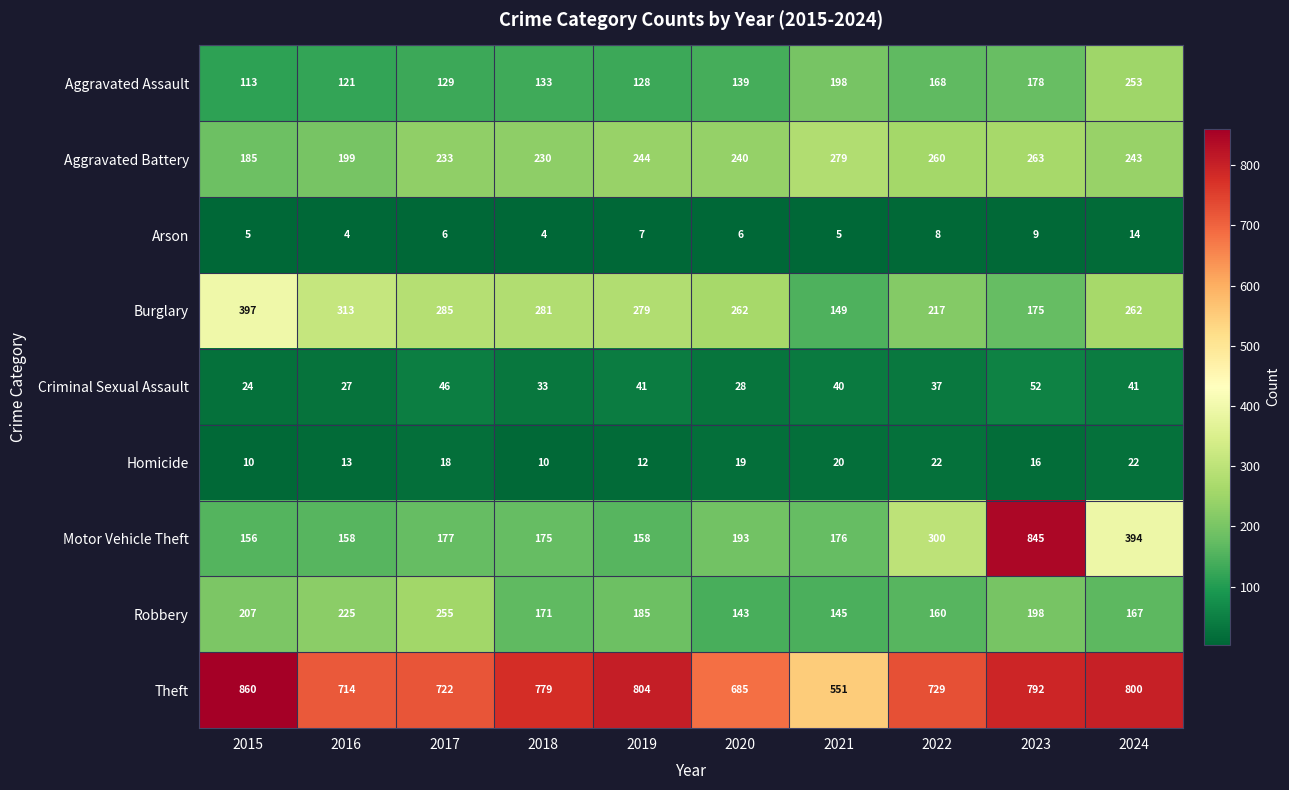

True or false: Aggravated Battery has a value of 260 at 2022.

True